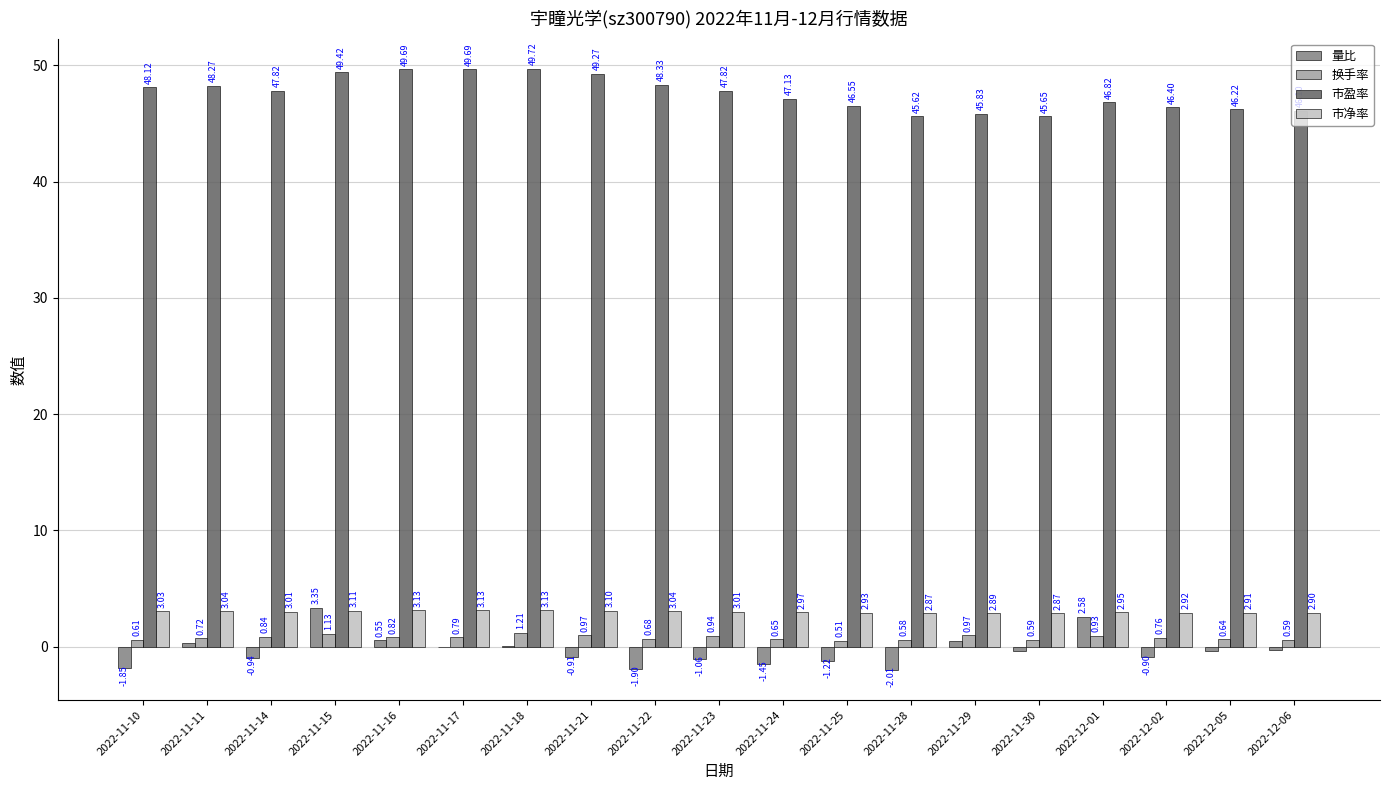

Which series changed the most between 2022-11-10 and 2022-11-29?

量比